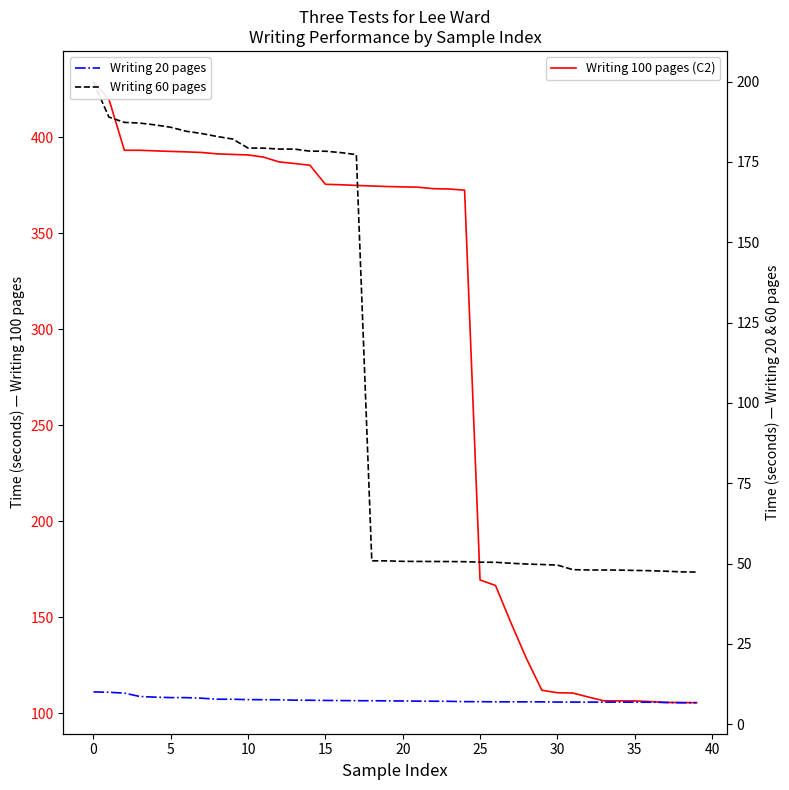

Is the value of Writing 20 pages at 30 greater than the value of Writing 60 pages at 12?

No